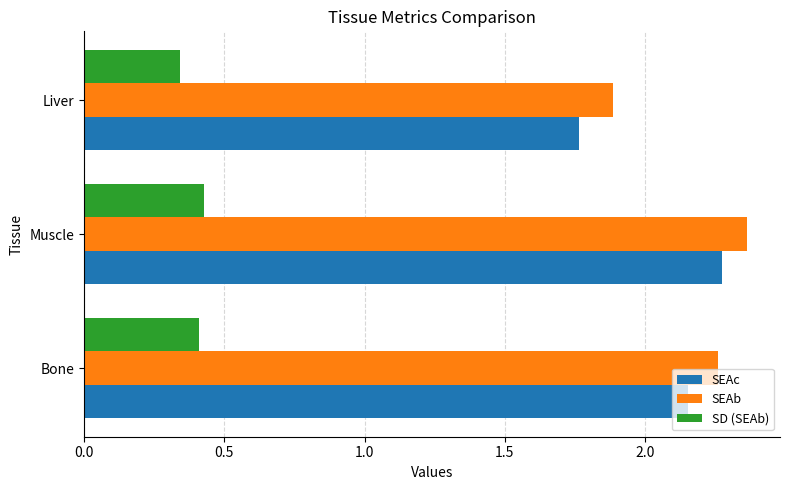

Which series has the largest total across all categories?

SEAb